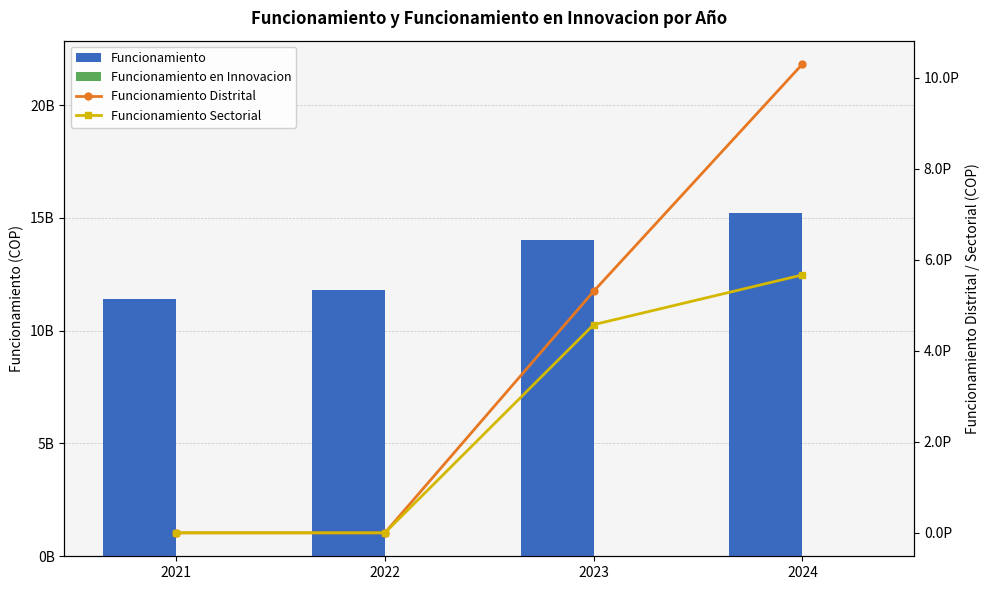

Rank the series at 2024 from lowest to highest value.

Funcionamiento en Innovacion, Funcionamiento, Funcionamiento Sectorial, Funcionamiento Distrital